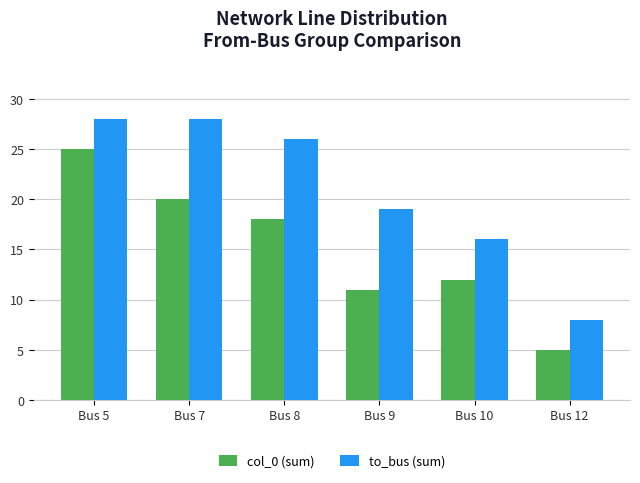

What is the approximate value of to_bus (sum) at Bus 8, to the nearest 10?

30